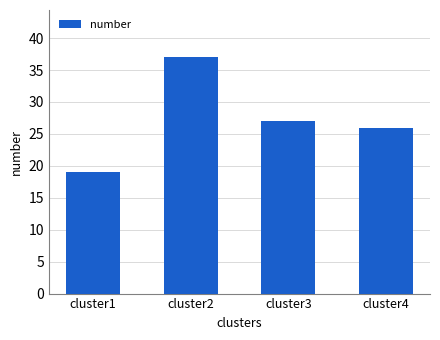

Which has a higher value, cluster3 or cluster4?

cluster3